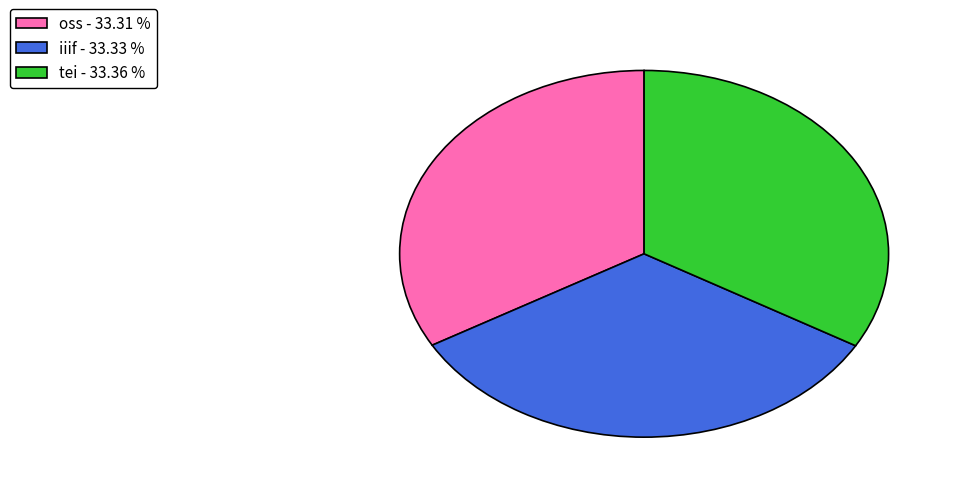

Combined, do iiif and oss account for over 50%?

Yes